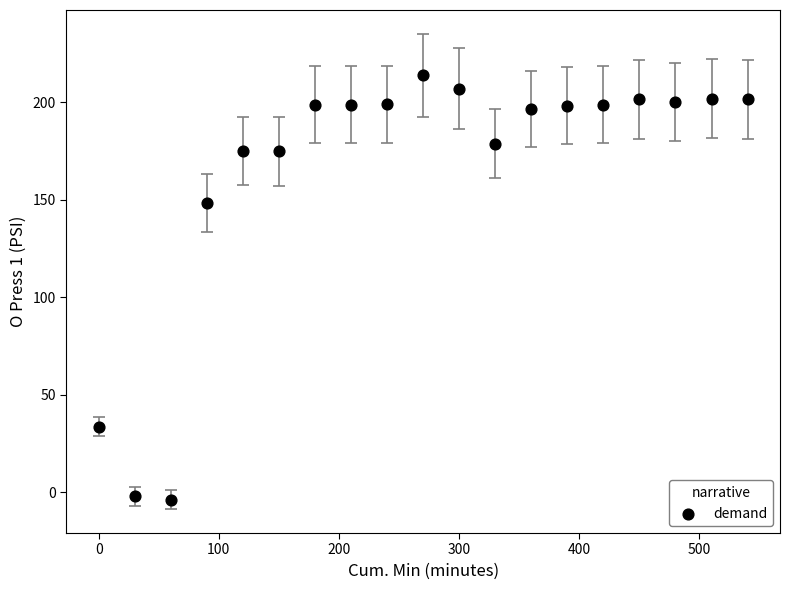

What is the range of Y values (max minus min)?

217.5